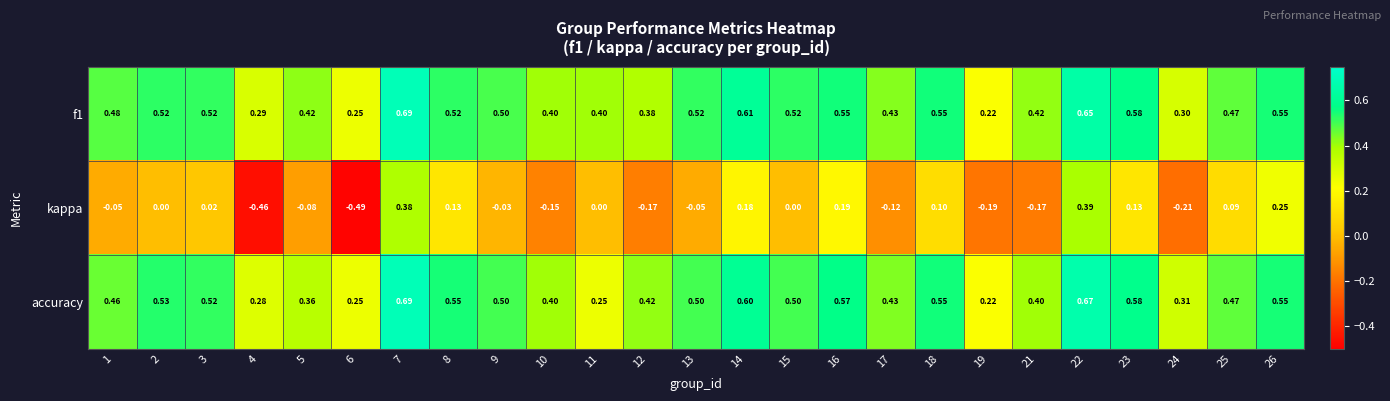

Between 8 and 26, which series saw the biggest shift?

kappa